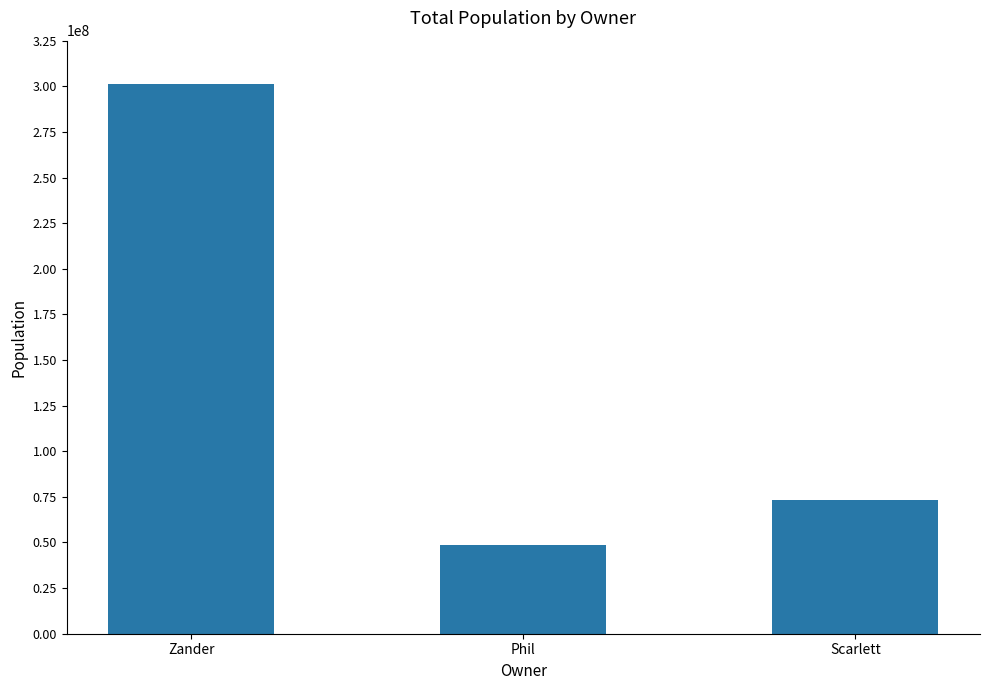

Which label corresponds to the smallest value in the chart?

Phil